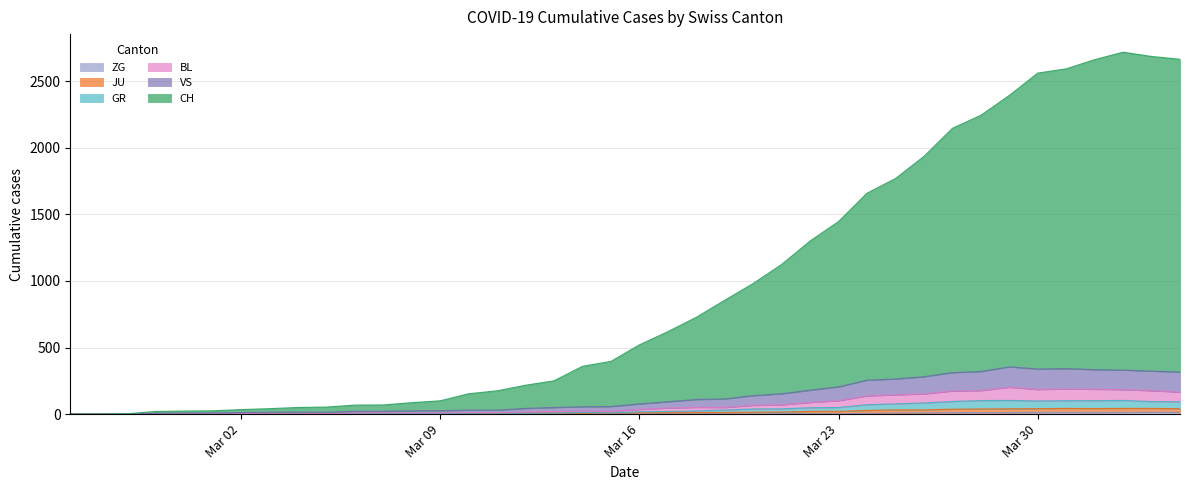

What is the greatest value displayed?

2718